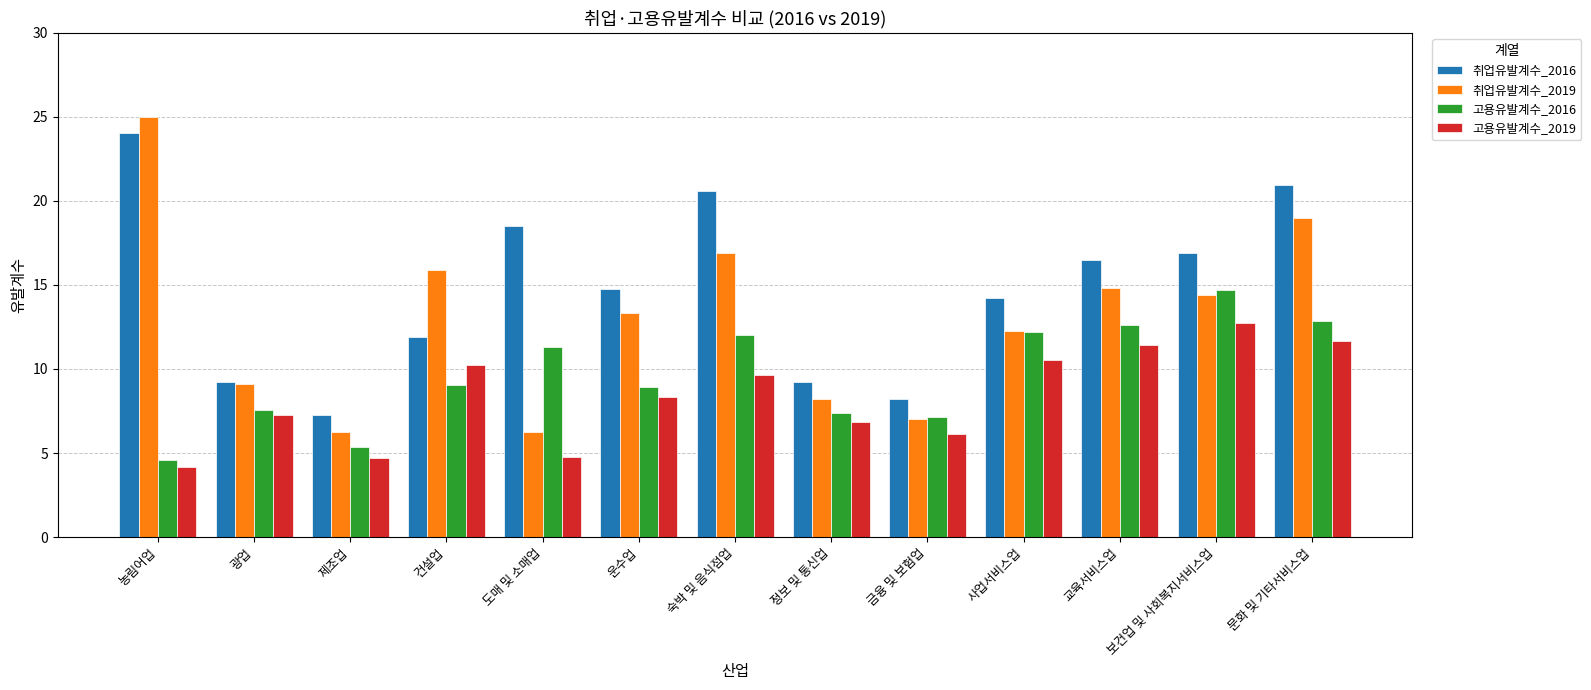

Which series has the widest spread of values?

취업유발계수_2019